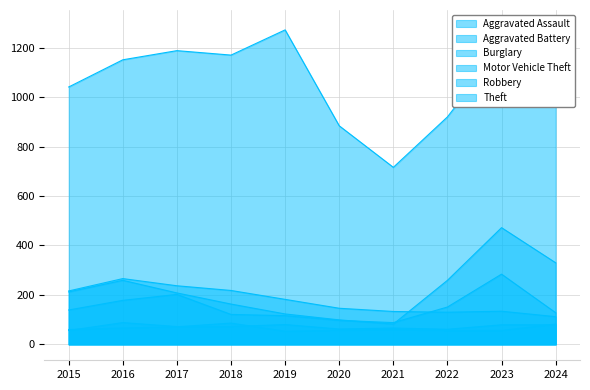

What is the minimum value shown in the chart?

53